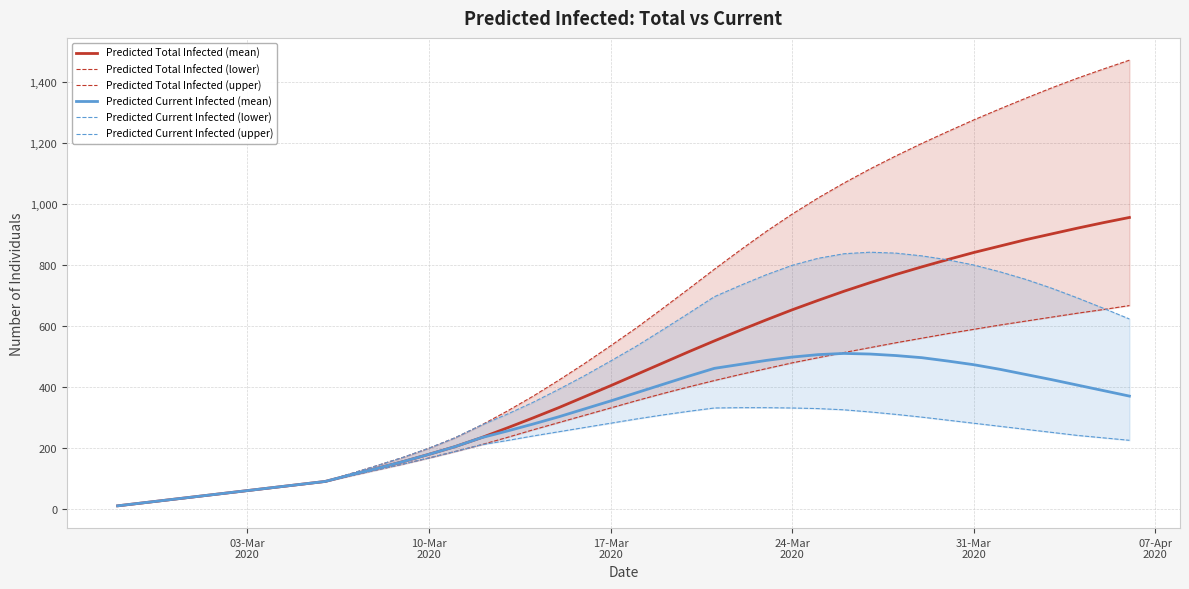

What is the greatest value displayed?

1472